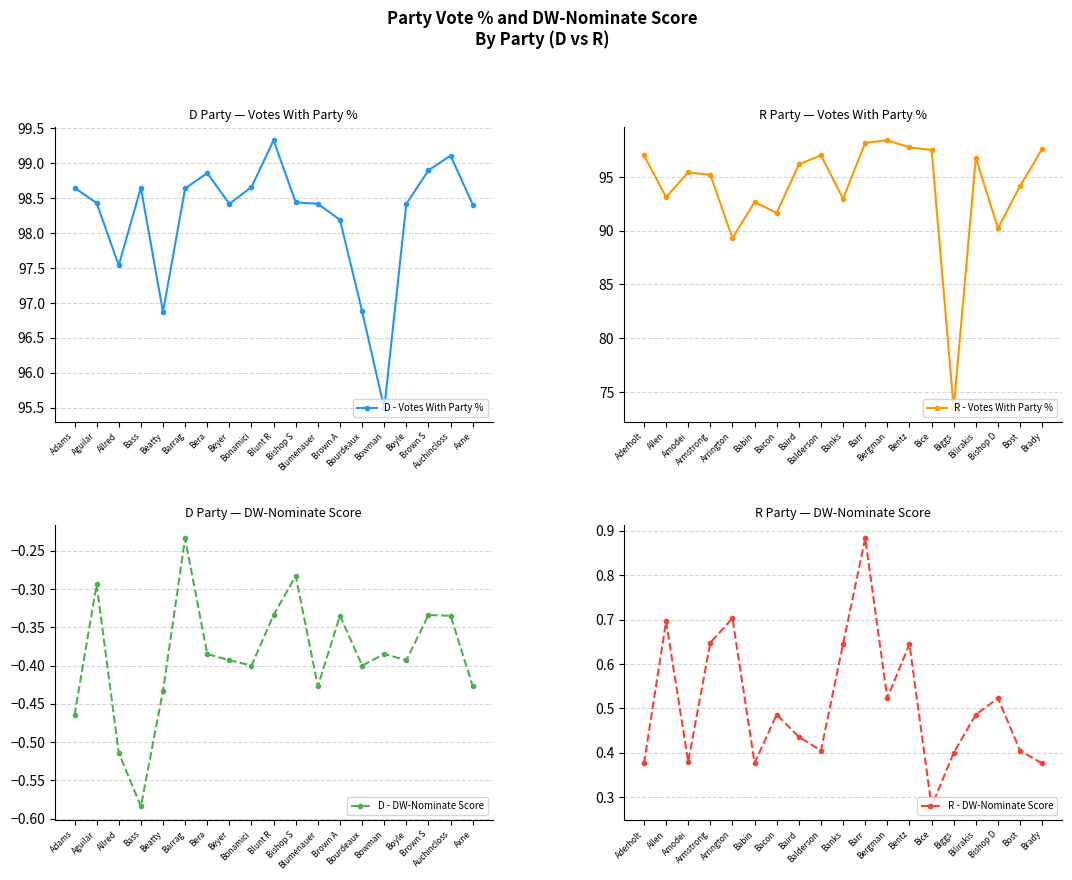

What is the lowest value of the D - Votes With Party % series?

95.5